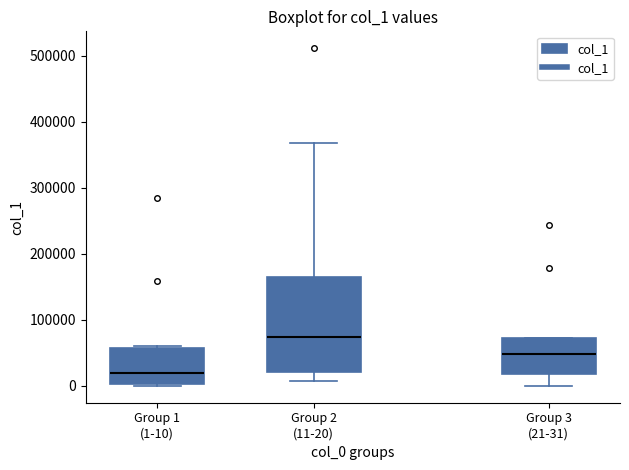

Which box is the tallest, from its lower edge to its upper edge?

Group 2 (11-20)